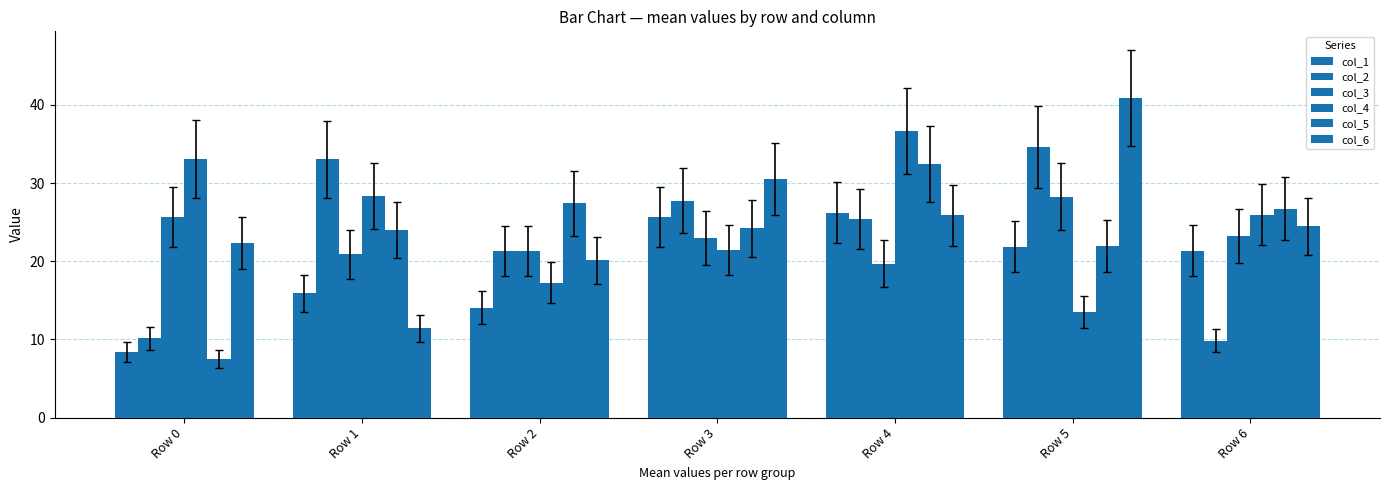

Which series has the largest total across all categories?

col_4